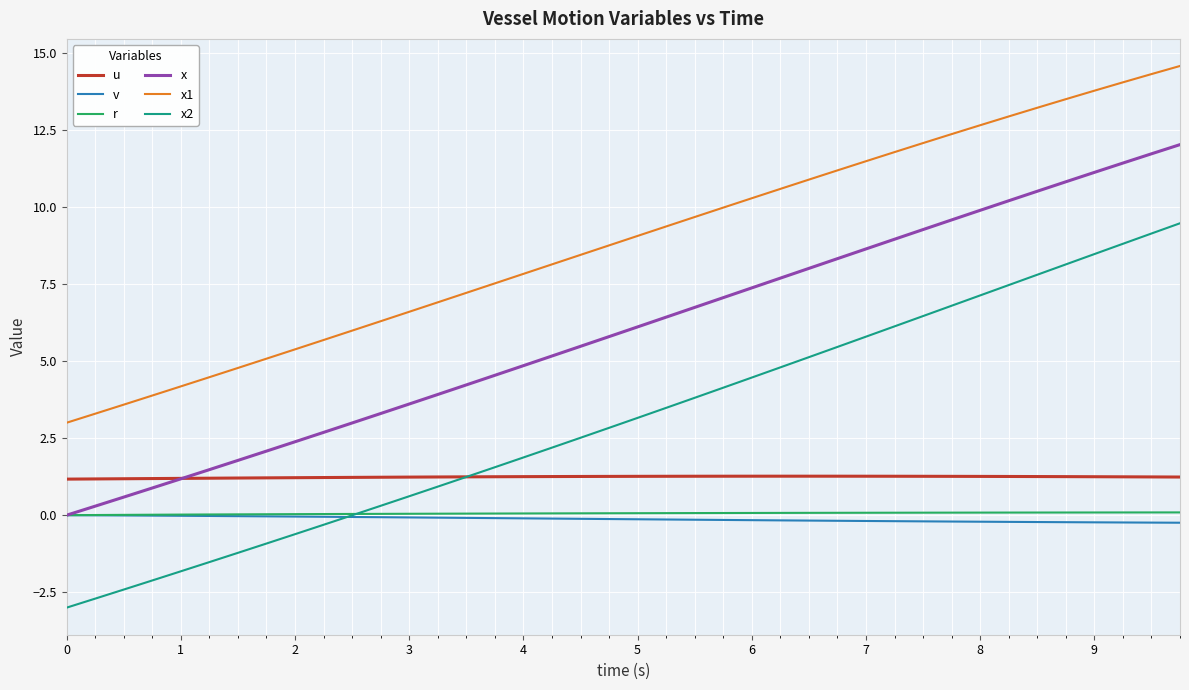

Which series has the widest spread of values?

x2